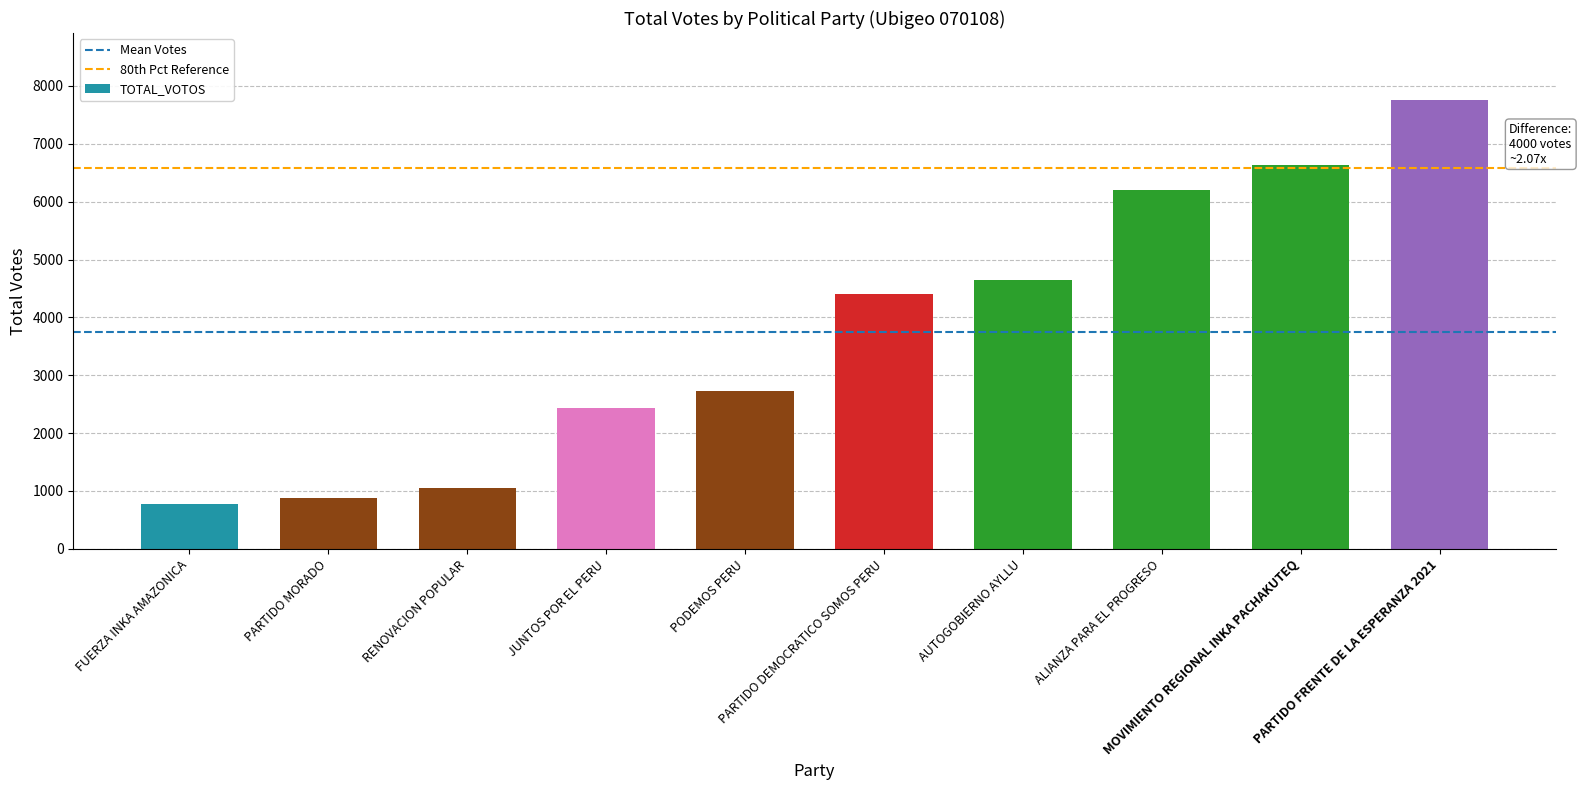

What is the sum of the values at JUNTOS POR EL PERU and AUTOGOBIERNO AYLLU?

7083